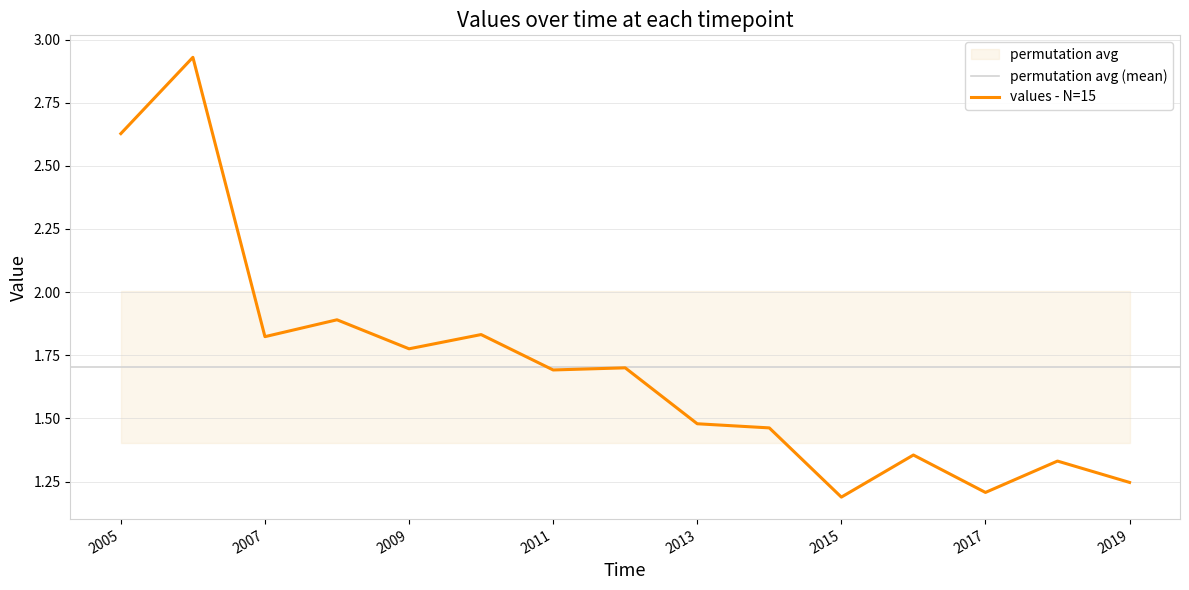

Is it true that the value at 2019 is 1.2?

True